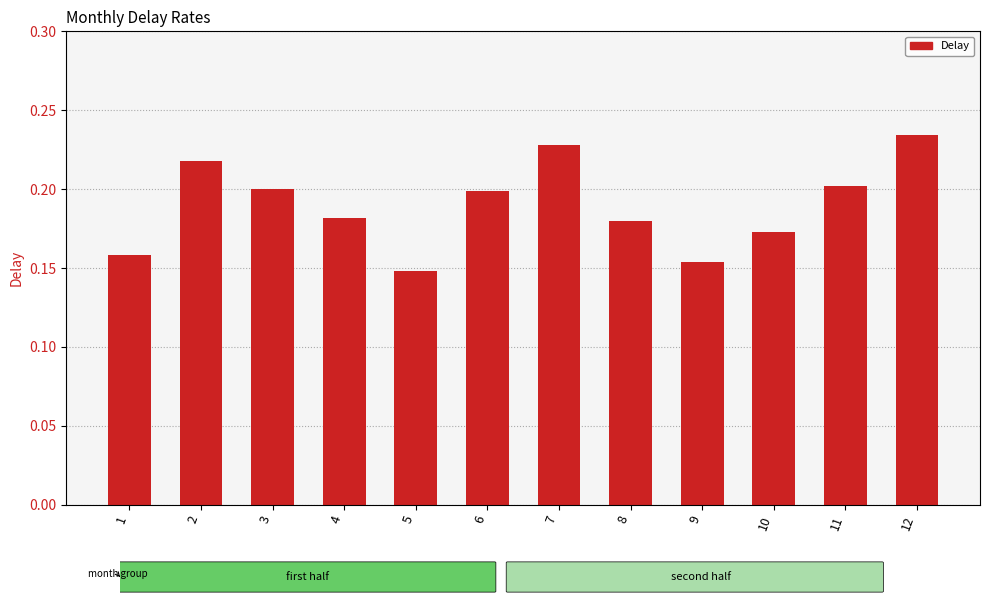

Is it true that the value at 7 is 0.4?

False